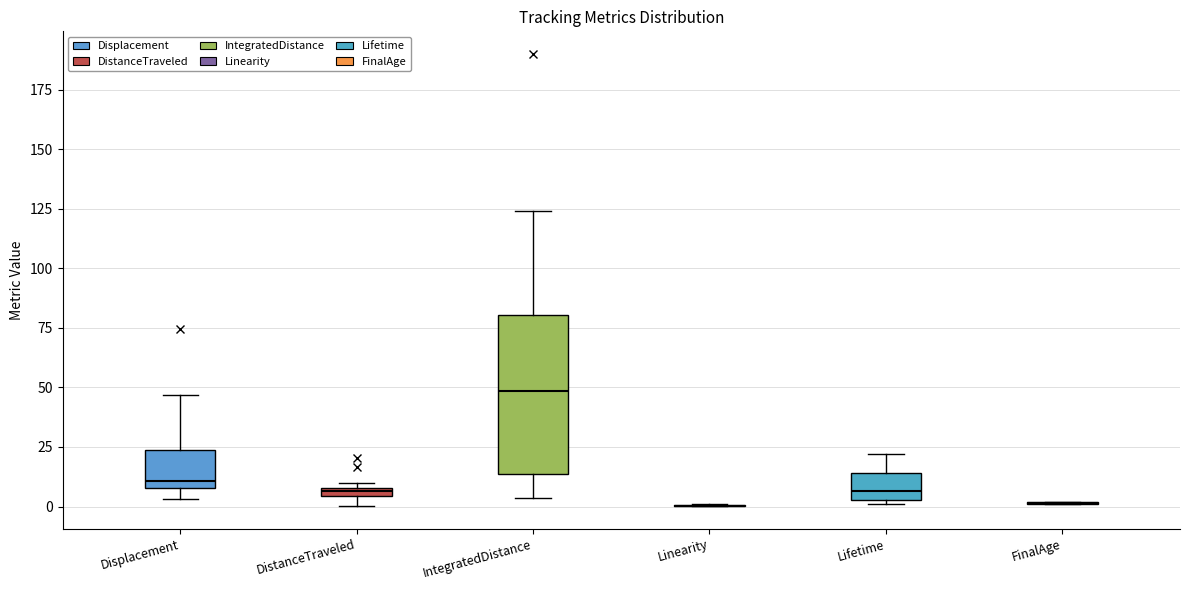

Which box is the tallest, from its lower edge to its upper edge?

IntegratedDistance